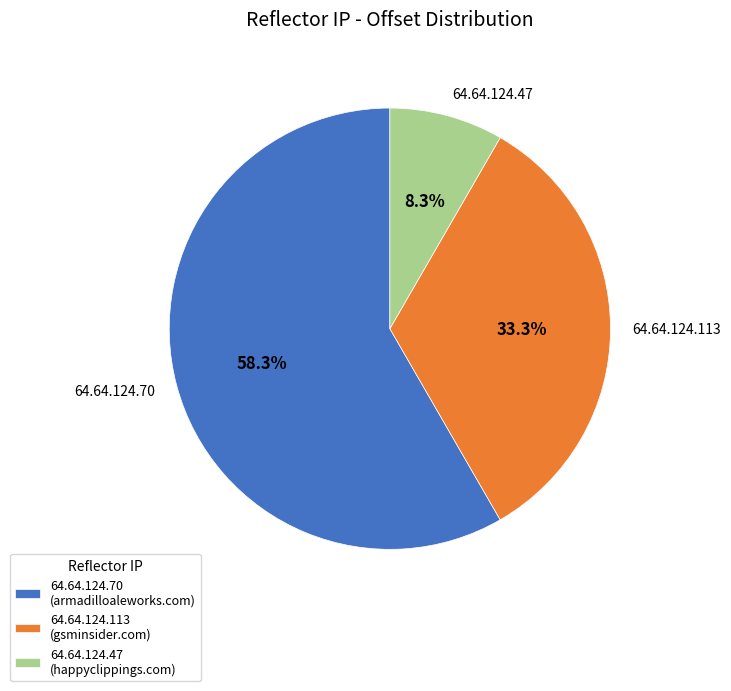

Is there any slice that represents more than half of the pie?

Yes